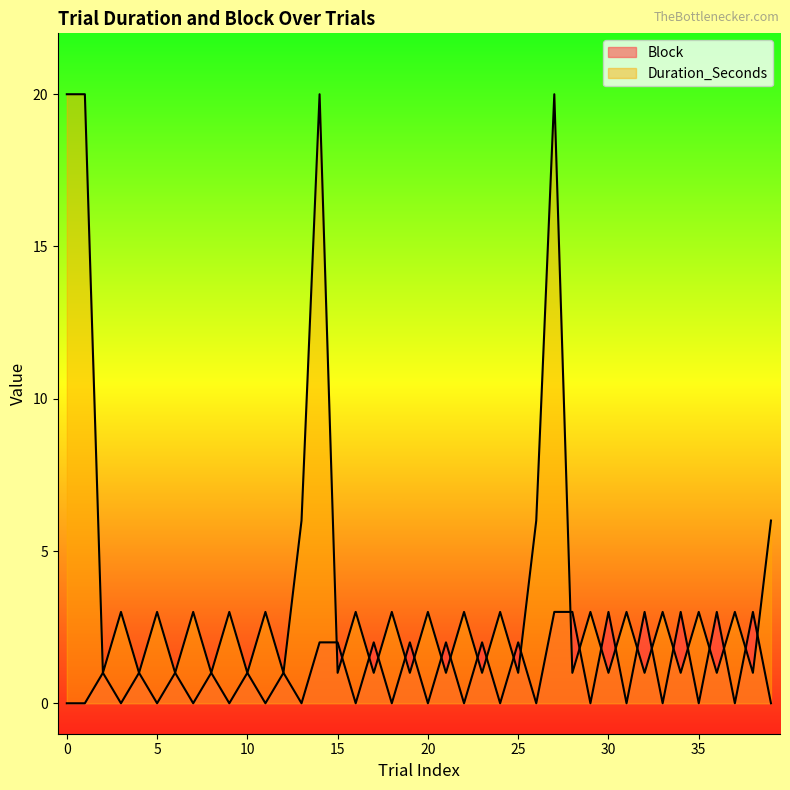

How many values in Block are above zero?

20